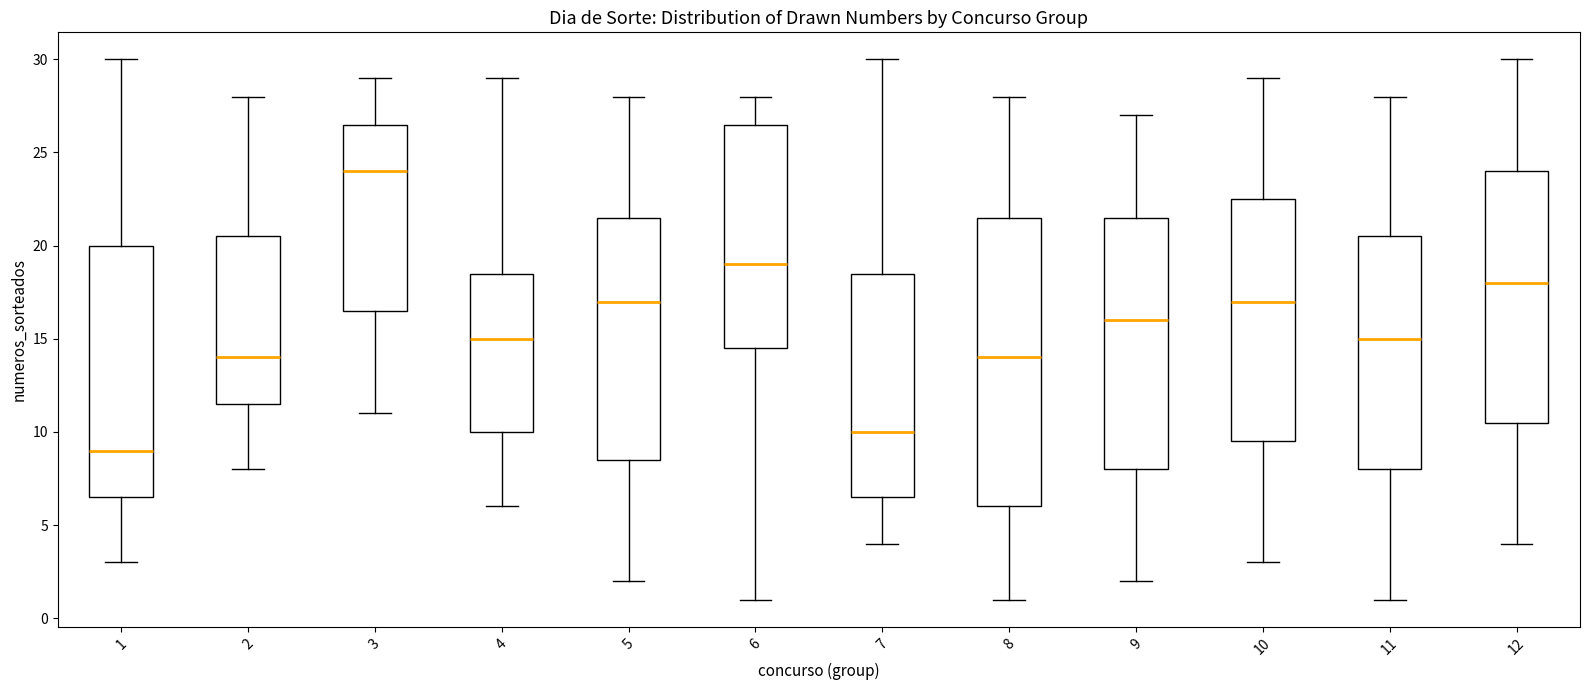

Reading left to right, read every box against the y-axis: the position of its median line, the range the box covers, and the ends of its whiskers. The values are not printed on the chart, so give them approximately, as read against the axis.

1: median 9.0, box 6.5 to 20.0, whiskers 3.0 to 30.0
2: median 14.0, box 11.5 to 20.5, whiskers 8.0 to 28.0
3: median 24.0, box 16.5 to 26.5, whiskers 11.0 to 29.0
4: median 15.0, box 10.0 to 18.5, whiskers 6.0 to 29.0
5: median 17.0, box 8.5 to 21.5, whiskers 2.0 to 28.0
6: median 19.0, box 14.5 to 26.5, whiskers 1.0 to 28.0
7: median 10.0, box 6.5 to 18.5, whiskers 4.0 to 30.0
8: median 14.0, box 6.0 to 21.5, whiskers 1.0 to 28.0
9: median 16.0, box 8.0 to 21.5, whiskers 2.0 to 27.0
10: median 17.0, box 9.5 to 22.5, whiskers 3.0 to 29.0
11: median 15.0, box 8.0 to 20.5, whiskers 1.0 to 28.0
12: median 18.0, box 10.5 to 24.0, whiskers 4.0 to 30.0